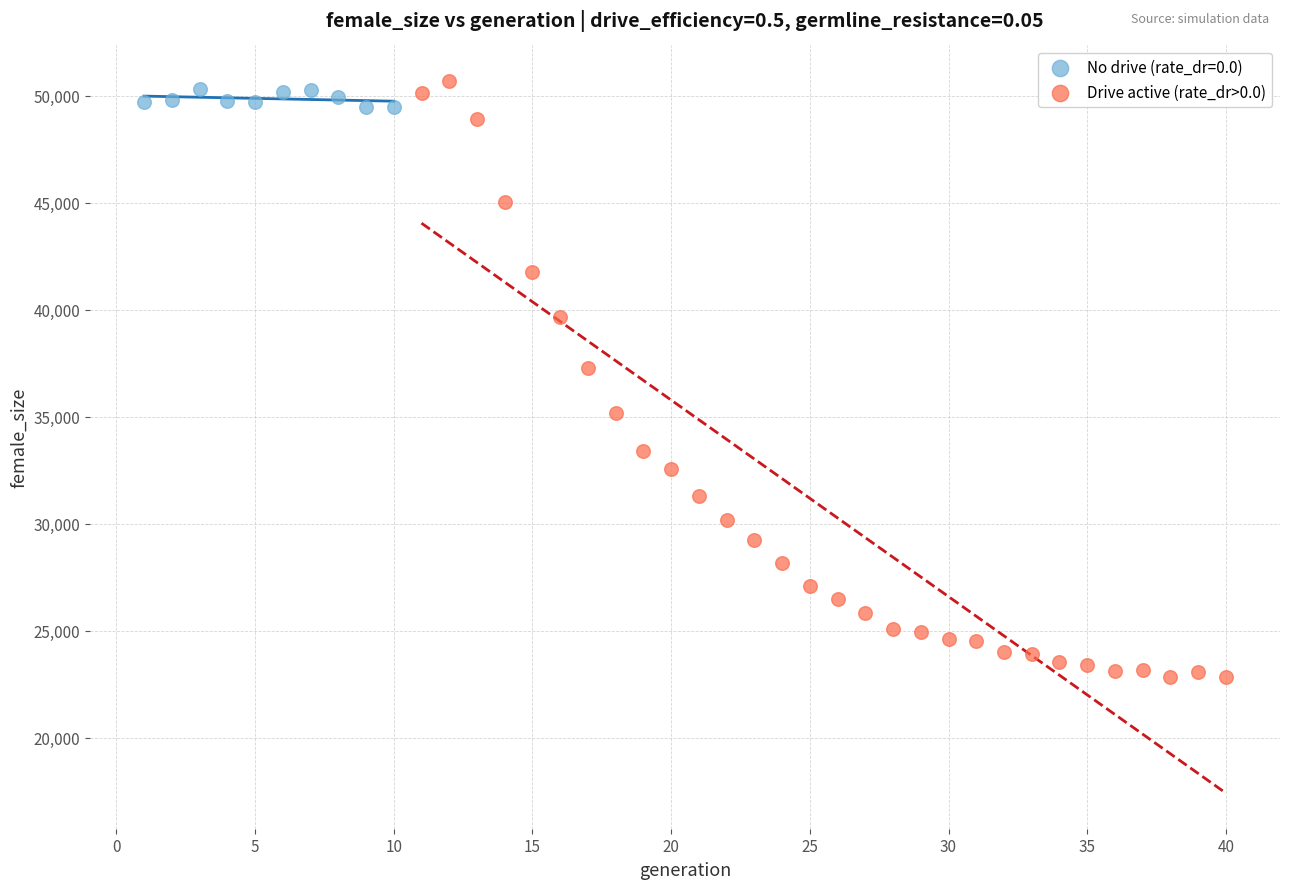

Which series reaches the minimum Y coordinate?

Drive active (rate_dr>0.0)